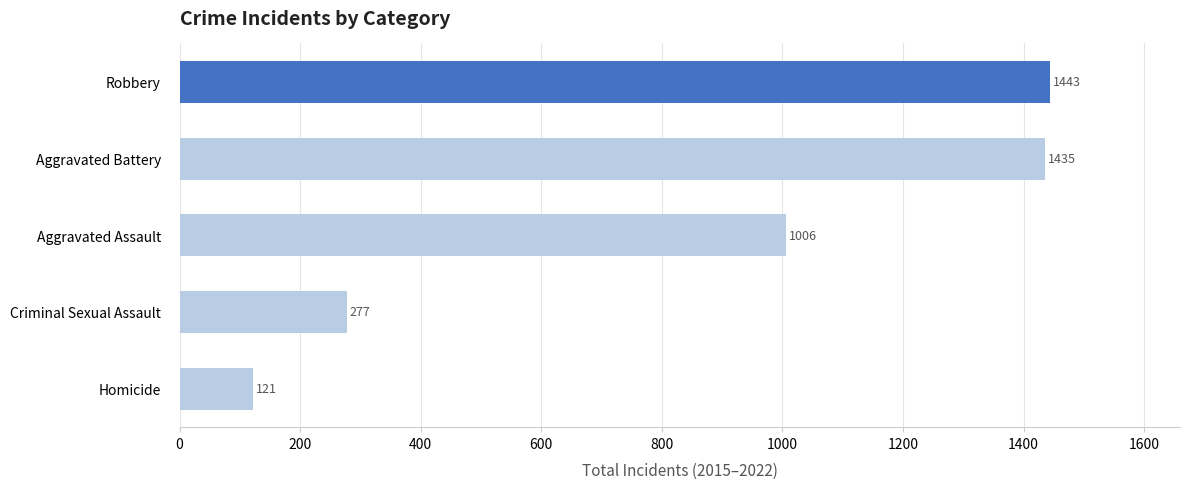

Rank the categories by value from lowest to highest.

Homicide, Criminal Sexual Assault, Aggravated Assault, Aggravated Battery, Robbery